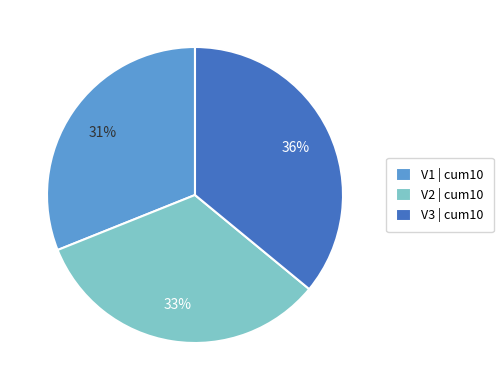

To the nearest percent, what is the difference between the largest and smallest slice percentages?

5%